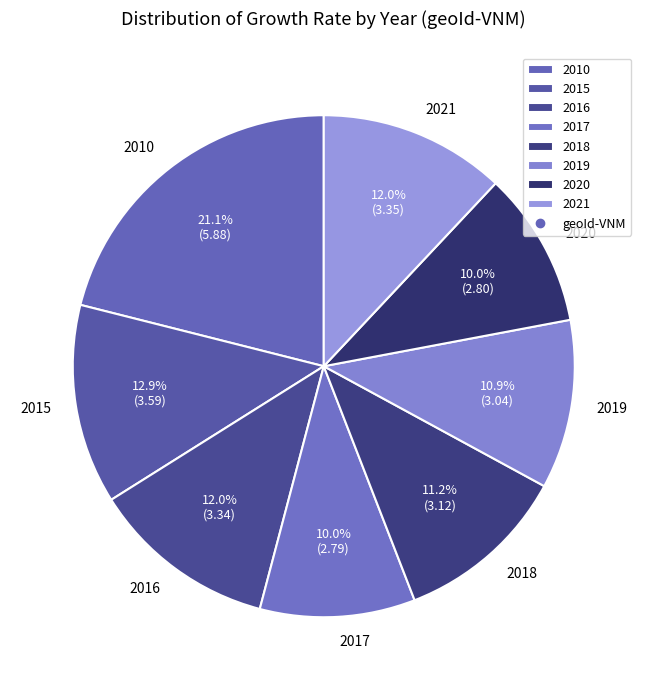

What percentage is the 2020 slice, to the nearest percent?

10%